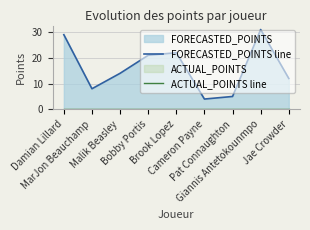

True or false: FORECASTED_POINTS line and ACTUAL_POINTS line cross at least once.

False